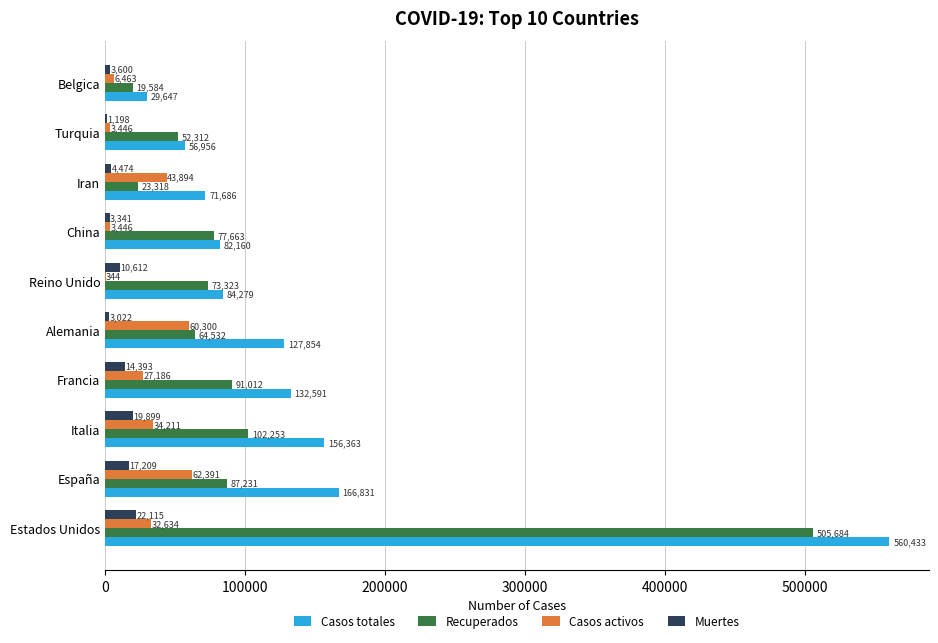

What is the sum of all Muertes values?

99863